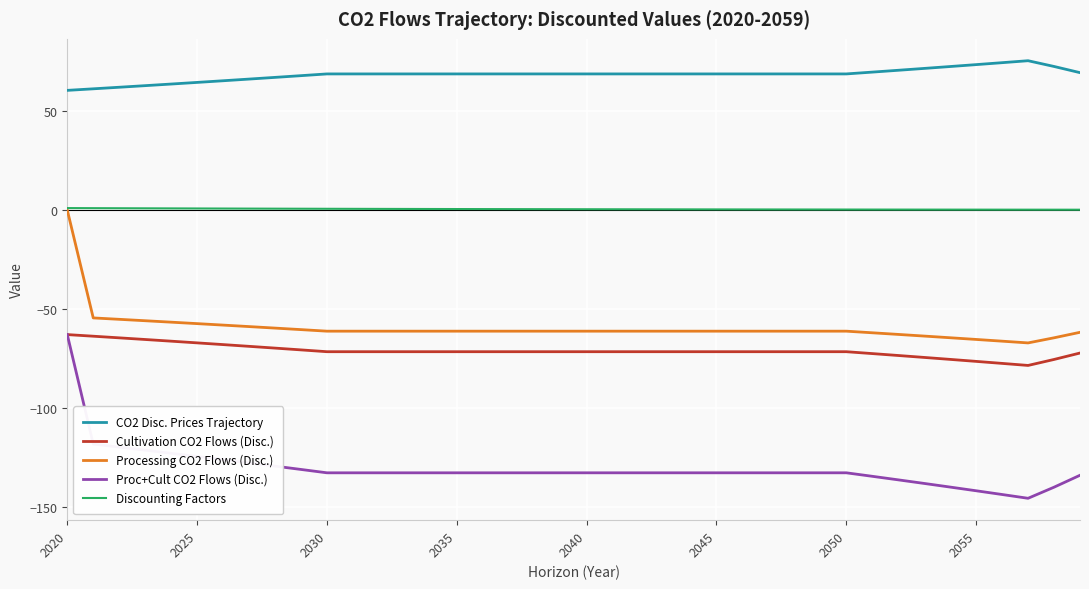

Which series has the largest total across all categories?

CO2 Disc. Prices Trajectory